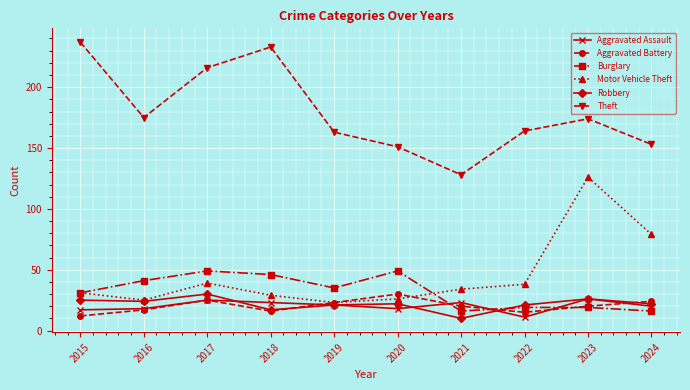

Reading left to right, list all the values displayed in this chart.

Aggravated Assault: 2015=17	2016=18	2017=25	2018=23	2019=21	2020=18	2021=23	2022=11	2023=26	2024=20
Aggravated Battery: 2015=12	2016=17	2017=25	2018=16	2019=23	2020=30	2021=20	2022=15	2023=20	2024=24
Burglary: 2015=31	2016=41	2017=49	2018=46	2019=35	2020=49	2021=16	2022=19	2023=19	2024=16
Motor Vehicle Theft: 2015=31	2016=25	2017=39	2018=29	2019=23	2020=26	2021=34	2022=38	2023=126	2024=79
Robbery: 2015=25	2016=24	2017=30	2018=17	2019=21	2020=22	2021=10	2022=21	2023=26	2024=22
Theft: 2015=237	2016=175	2017=216	2018=233	2019=163	2020=151	2021=128	2022=164	2023=174	2024=153